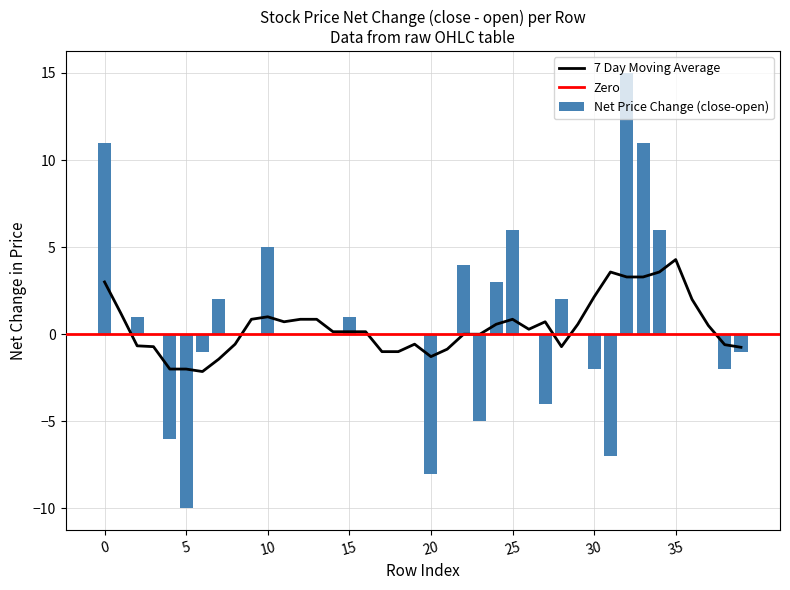

What is the minimum value shown in the chart?

-10